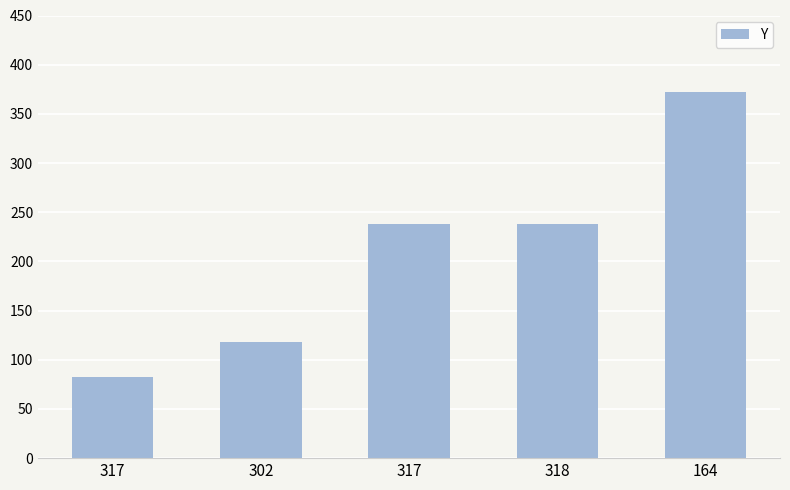

How many values are between 118 and 238?

3